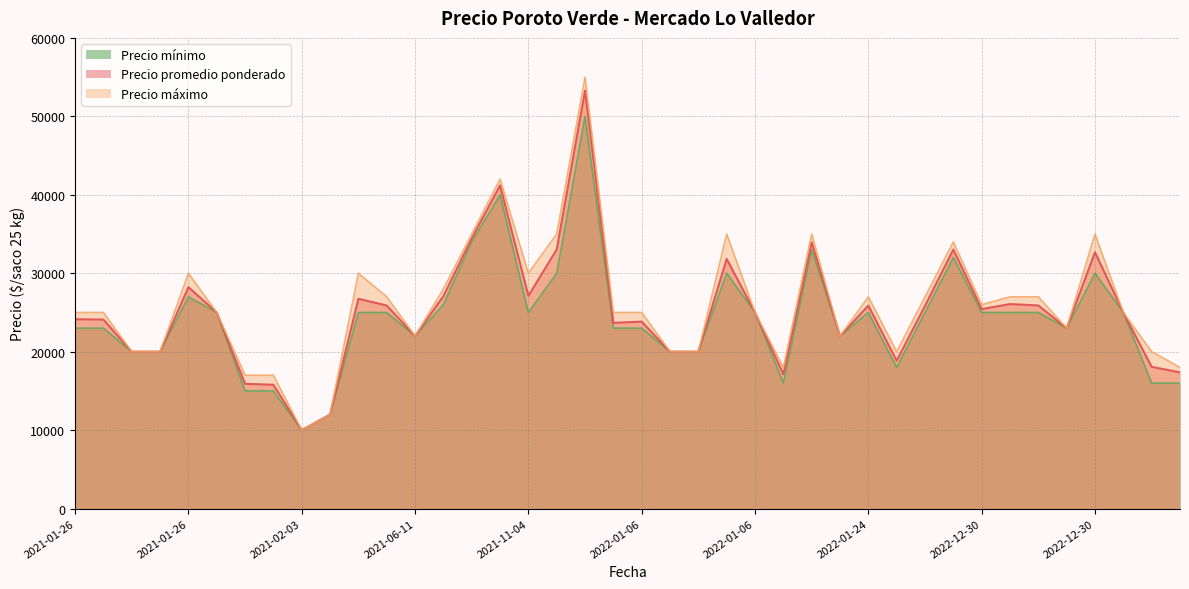

Reading left to right, transcribe all the data shown in this chart.

Precio promedio ponderado: 2021-12-31=33026	2021-12-31=53286	2021-02-03=15905	2021-02-03=15789	2021-02-03=10000	2021-02-03=12000	2021-02-03=26742	2023-01-30=18073	2021-01-26=24135	2021-01-26=24095	2021-01-26=20000	2021-01-26=20000	2021-01-26=28231	2021-01-26=25000	2022-08-29=25850	2021-06-11=25889	2021-06-11=22000	2022-01-14=17125	2022-01-14=33929	2022-01-14=22000	2022-06-28=18850	2022-01-24=25878	2021-08-03=27081	2021-08-03=34448	2022-12-30=25425	2022-12-30=26071	2022-12-30=25897	2022-12-30=23000	2022-12-30=32679	2022-12-30=25000	2021-11-04=41200	2021-11-04=27125	2022-11-10=33021	2022-01-06=23676	2022-01-06=23833	2022-01-06=20000	2022-01-06=20000	2022-01-06=31825	2022-01-06=25000	2023-02-06=17364
Precio minimo: 2021-12-31=30000	2021-12-31=50000	2021-02-03=15000	2021-02-03=15000	2021-02-03=10000	2021-02-03=12000	2021-02-03=25000	2023-01-30=16000	2021-01-26=23000	2021-01-26=23000	2021-01-26=20000	2021-01-26=20000	2021-01-26=27000	2021-01-26=25000	2022-08-29=25000	2021-06-11=25000	2021-06-11=22000	2022-01-14=16000	2022-01-14=33000	2022-01-14=22000	2022-06-28=18000	2022-01-24=25000	2021-08-03=26000	2021-08-03=34000	2022-12-30=25000	2022-12-30=25000	2022-12-30=25000	2022-12-30=23000	2022-12-30=30000	2022-12-30=25000	2021-11-04=40000	2021-11-04=25000	2022-11-10=32000	2022-01-06=23000	2022-01-06=23000	2022-01-06=20000	2022-01-06=20000	2022-01-06=30000	2022-01-06=25000	2023-02-06=16000
Precio maximo: 2021-12-31=35000	2021-12-31=55000	2021-02-03=17000	2021-02-03=17000	2021-02-03=10000	2021-02-03=12000	2021-02-03=30000	2023-01-30=20000	2021-01-26=25000	2021-01-26=25000	2021-01-26=20000	2021-01-26=20000	2021-01-26=30000	2021-01-26=25000	2022-08-29=27000	2021-06-11=27000	2021-06-11=22000	2022-01-14=18000	2022-01-14=35000	2022-01-14=22000	2022-06-28=20000	2022-01-24=27000	2021-08-03=28000	2021-08-03=35000	2022-12-30=26000	2022-12-30=27000	2022-12-30=27000	2022-12-30=23000	2022-12-30=35000	2022-12-30=25000	2021-11-04=42000	2021-11-04=30000	2022-11-10=34000	2022-01-06=25000	2022-01-06=25000	2022-01-06=20000	2022-01-06=20000	2022-01-06=35000	2022-01-06=25000	2023-02-06=18000